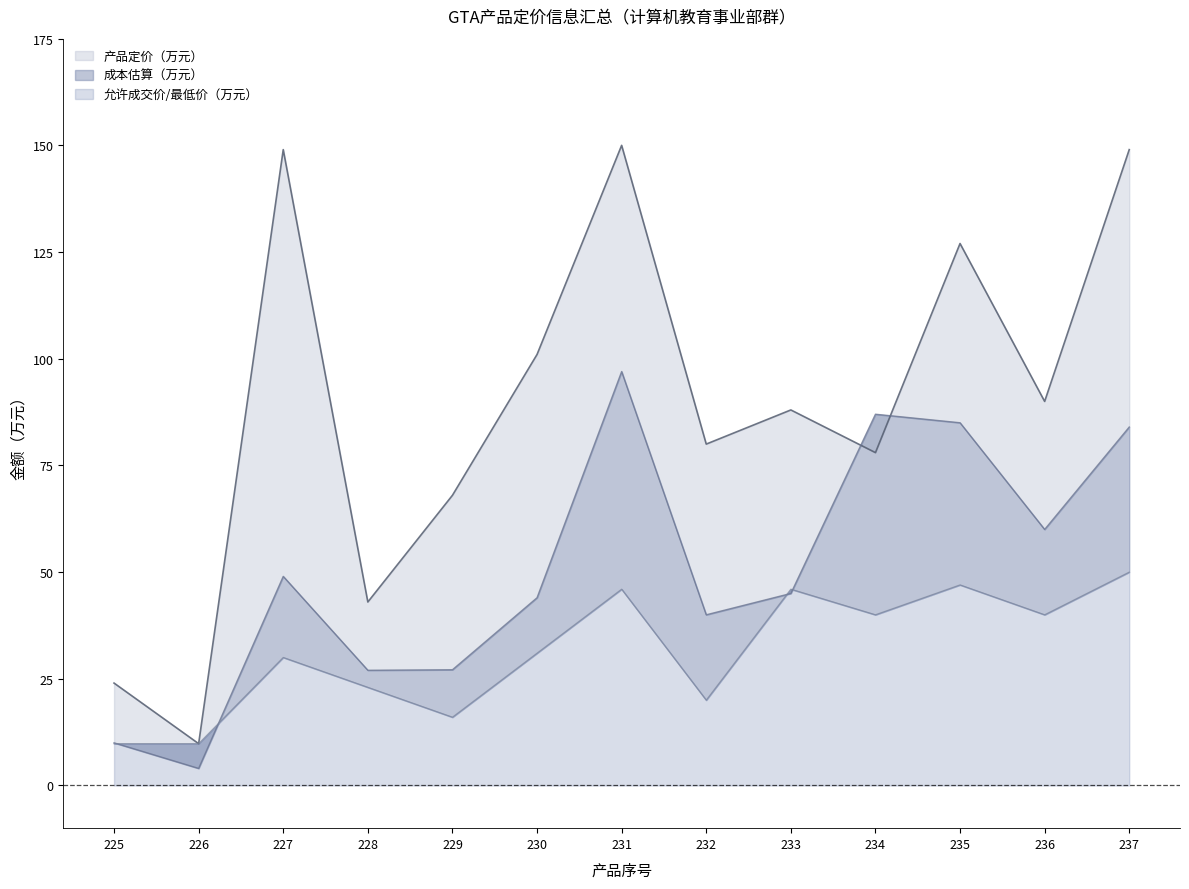

Read the 产品定价（万元） value at 230.

101.0